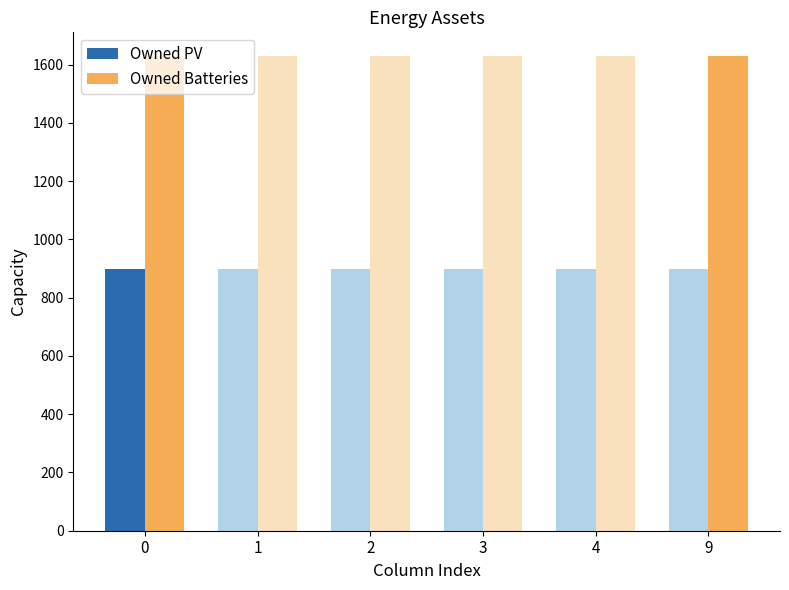

Which series has the widest spread of values?

Owned Batteries